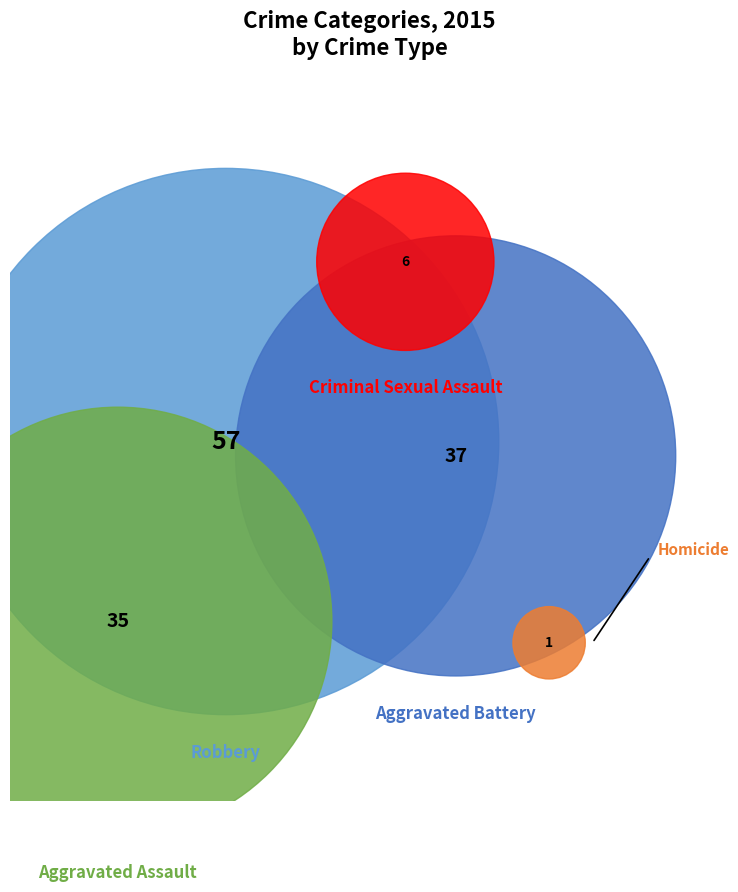

True or false: Robbery accounts for 42% of the total.

True